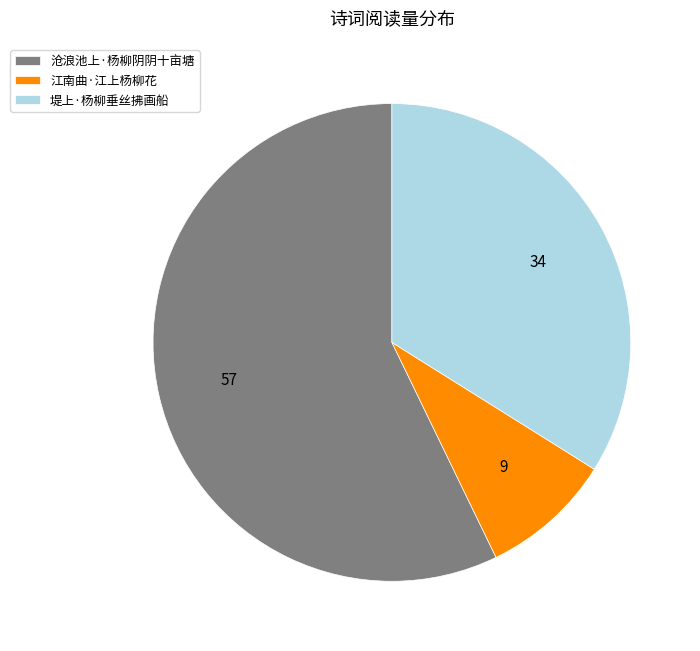

Which category has the biggest portion of the pie?

沧浪池上·杨柳阴阴十亩塘